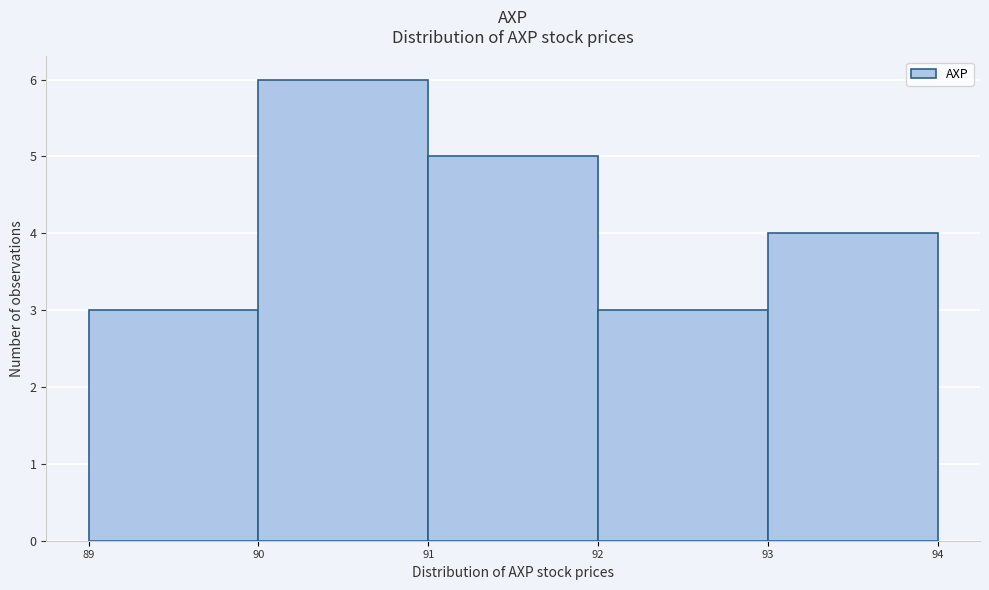

Reading left to right, transcribe this chart: for each bar, give the range it covers on the x-axis and its height. The values are not printed on the chart, so give them approximately, as read against the axis.

89 to 90: 3
90 to 91: 6
91 to 92: 5
92 to 93: 3
93 to 94: 4